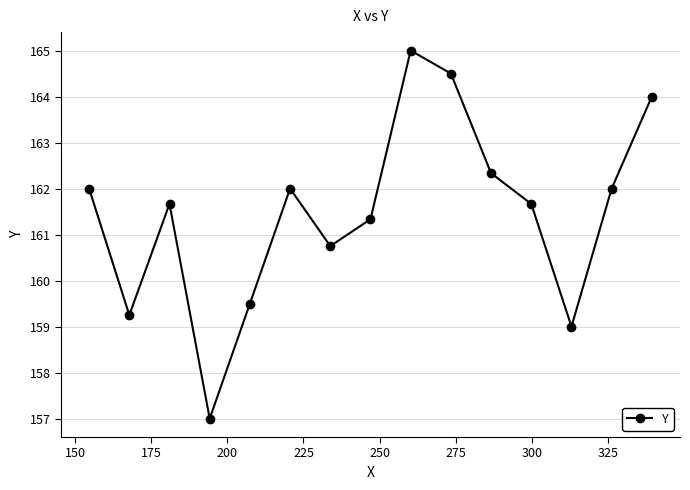

What is the value of the 6th point from the left?

162.0